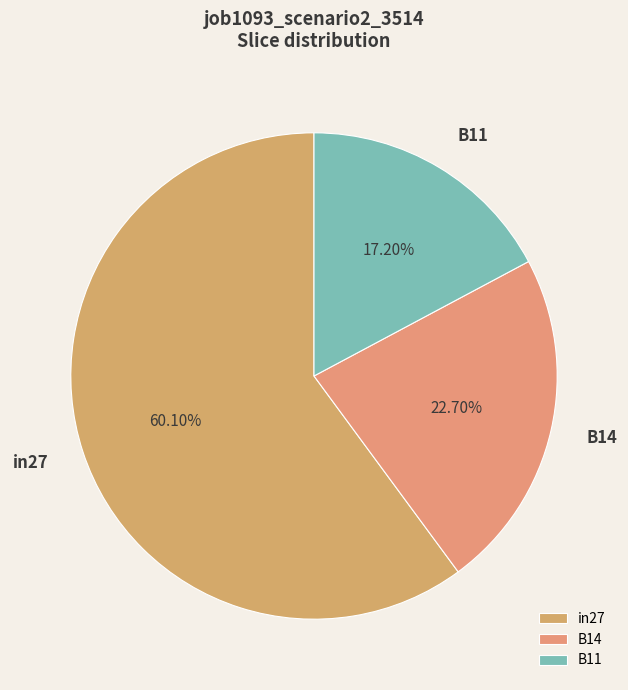

Is it true that B11 is 9% of the pie?

False